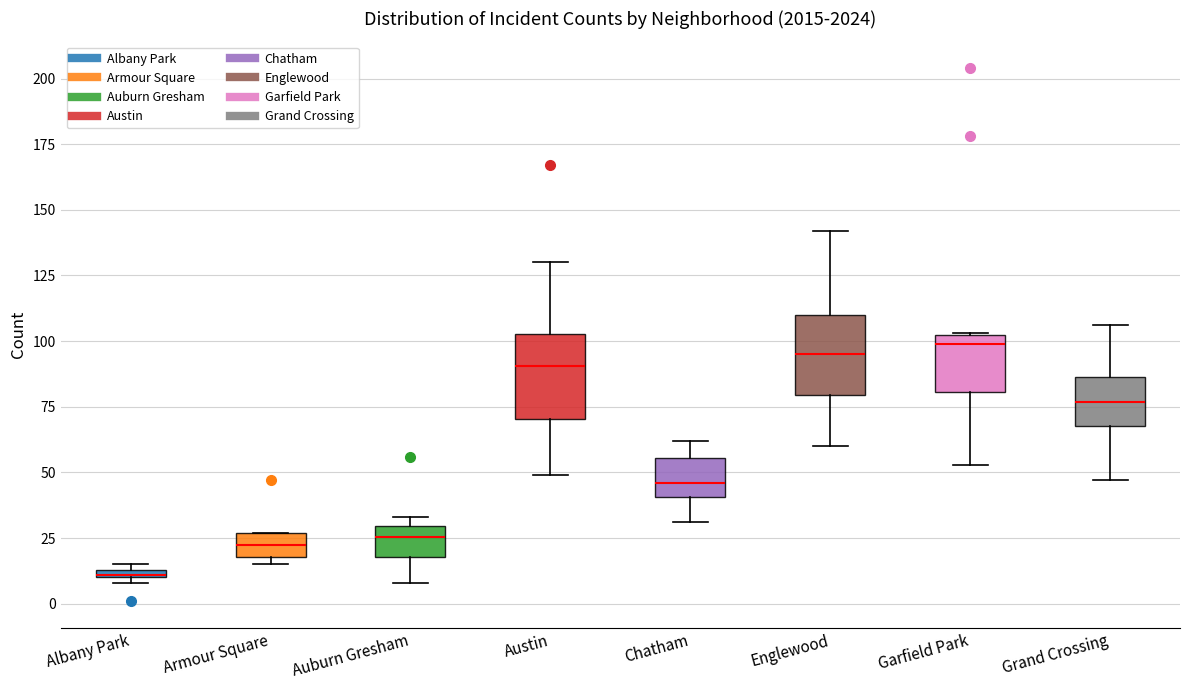

Which box's median line is the lowest?

Albany Park